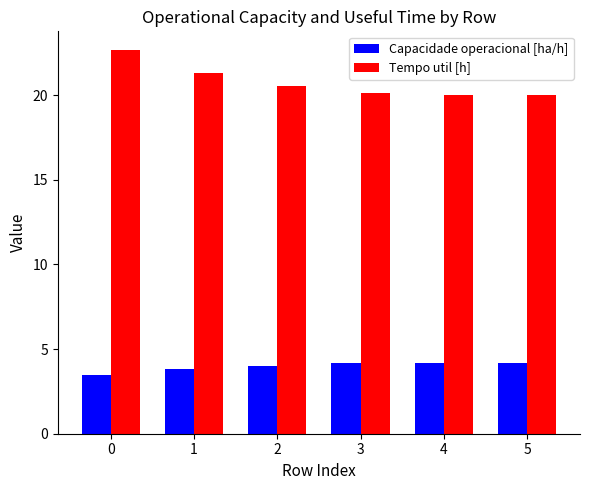

How many bars are there in total?

12